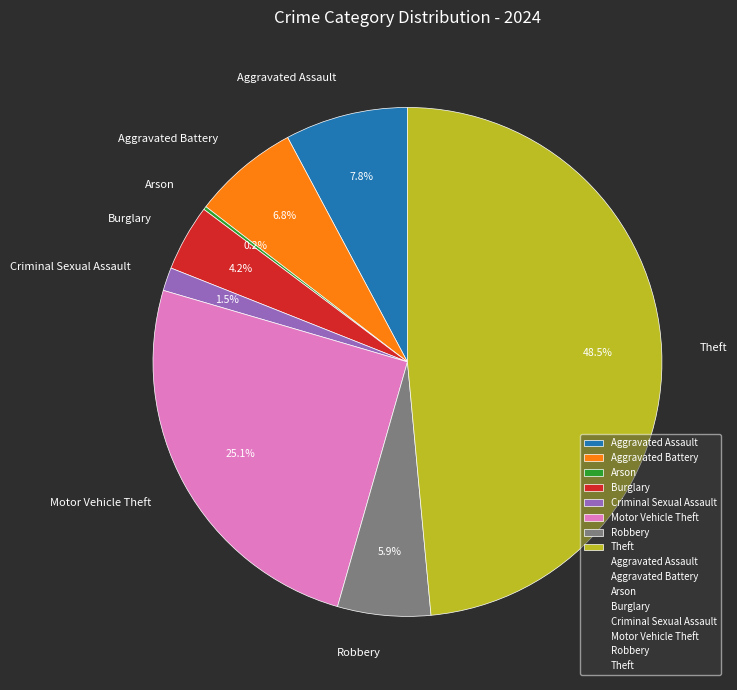

True or false: Criminal Sexual Assault accounts for 9% of the total.

False